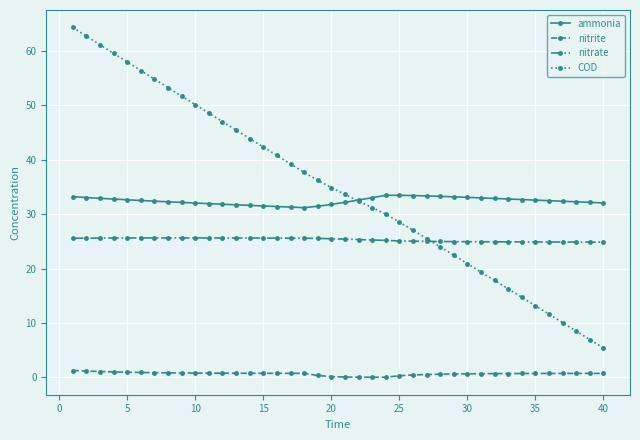

What is the maximum value shown in the chart?

64.3